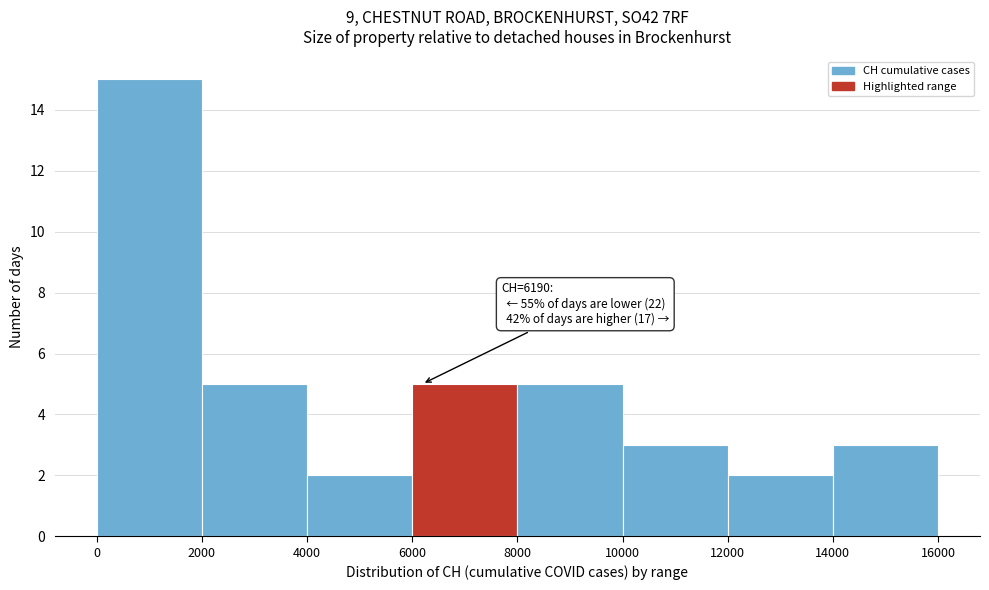

Which range on the x-axis has the tallest bar?

0 to 2000